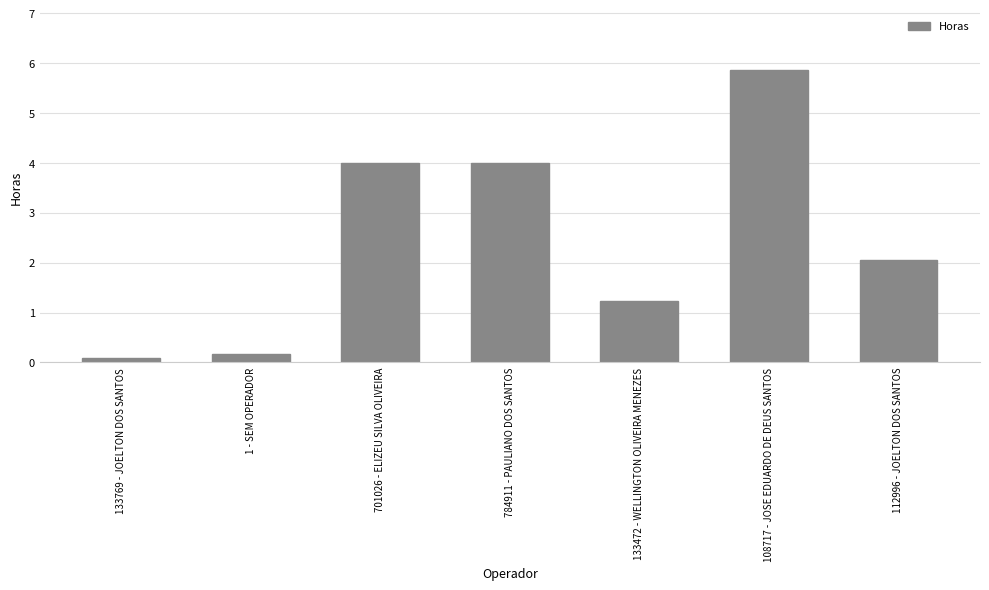

What is the minimum value shown in the chart?

0.1